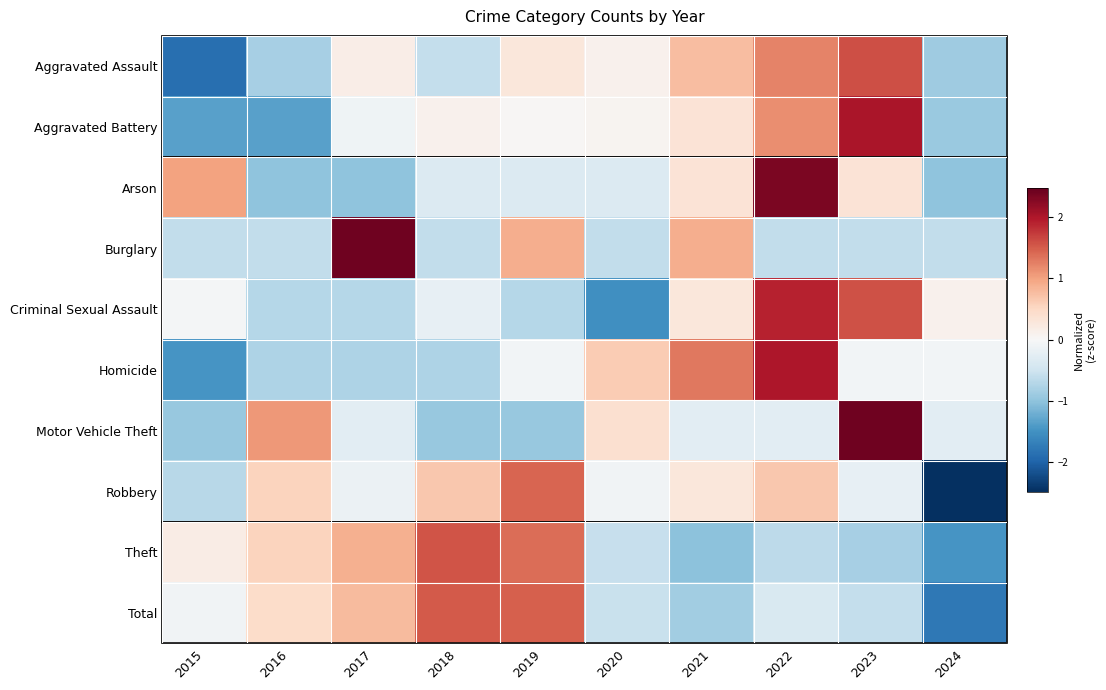

Reading left to right, transcribe all the data shown in this chart.

Aggravated Assault: 2015=-1.9	2016=-0.8	2017=0.2	2018=-0.6	2019=0.3	2020=0.1	2021=0.8	2022=1.2	2023=1.6	2024=-0.9
Aggravated Battery: 2015=-1.3	2016=-1.3	2017=-0.1	2018=0.1	2019=0.0	2020=0.1	2021=0.3	2022=1.1	2023=2.0	2024=-0.9
Arson: 2015=1.0	2016=-1.0	2017=-1.0	2018=-0.3	2019=-0.3	2020=-0.3	2021=0.3	2022=2.3	2023=0.3	2024=-1.0
Burglary: 2015=-0.6	2016=-0.6	2017=2.4	2018=-0.6	2019=0.9	2020=-0.6	2021=0.9	2022=-0.6	2023=-0.6	2024=-0.6
Criminal Sexual Assault: 2015=-0.0	2016=-0.7	2017=-0.7	2018=-0.2	2019=-0.7	2020=-1.5	2021=0.3	2022=1.9	2023=1.6	2024=0.1
Homicide: 2015=-1.5	2016=-0.8	2017=-0.8	2018=-0.8	2019=-0.1	2020=0.6	2021=1.3	2022=2.0	2023=-0.1	2024=-0.1
Motor Vehicle Theft: 2015=-0.9	2016=1.1	2017=-0.3	2018=-0.9	2019=-0.9	2020=0.4	2021=-0.3	2022=-0.3	2023=2.4	2024=-0.3
Robbery: 2015=-0.7	2016=0.6	2017=-0.1	2018=0.7	2019=1.4	2020=-0.1	2021=0.3	2022=0.7	2023=-0.2	2024=-2.5
Theft: 2015=0.2	2016=0.5	2017=0.9	2018=1.5	2019=1.4	2020=-0.6	2021=-1.0	2022=-0.7	2023=-0.8	2024=-1.5
Total: 2015=-0.1	2016=0.5	2017=0.8	2018=1.5	2019=1.5	2020=-0.6	2021=-0.9	2022=-0.4	2023=-0.6	2024=-1.8